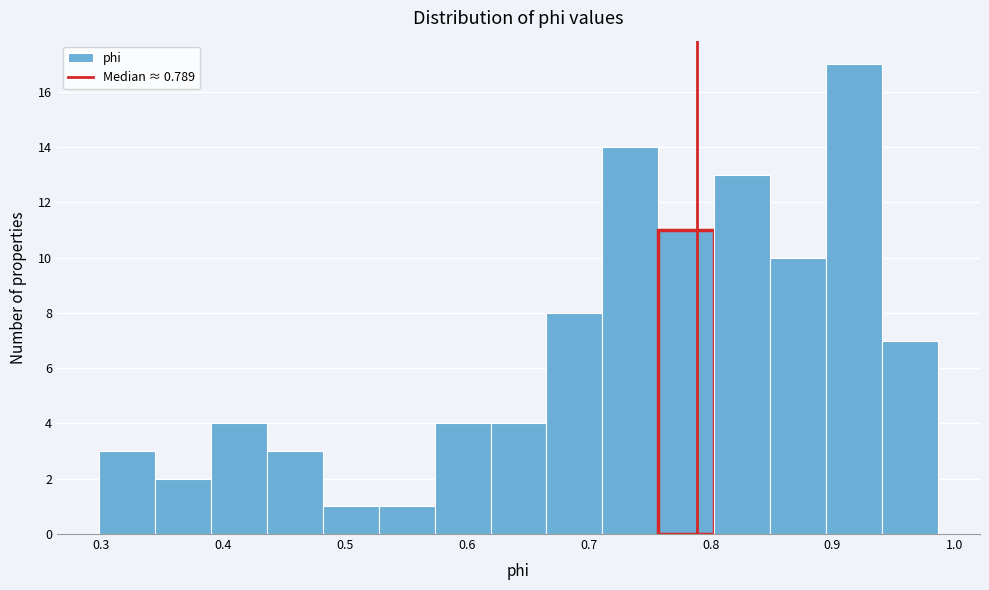

What is the height of the bar covering 0.76 to 0.80 on the x-axis? Neither the bar edges nor the heights are printed on the chart, so give them approximately, as read against the axes.

11